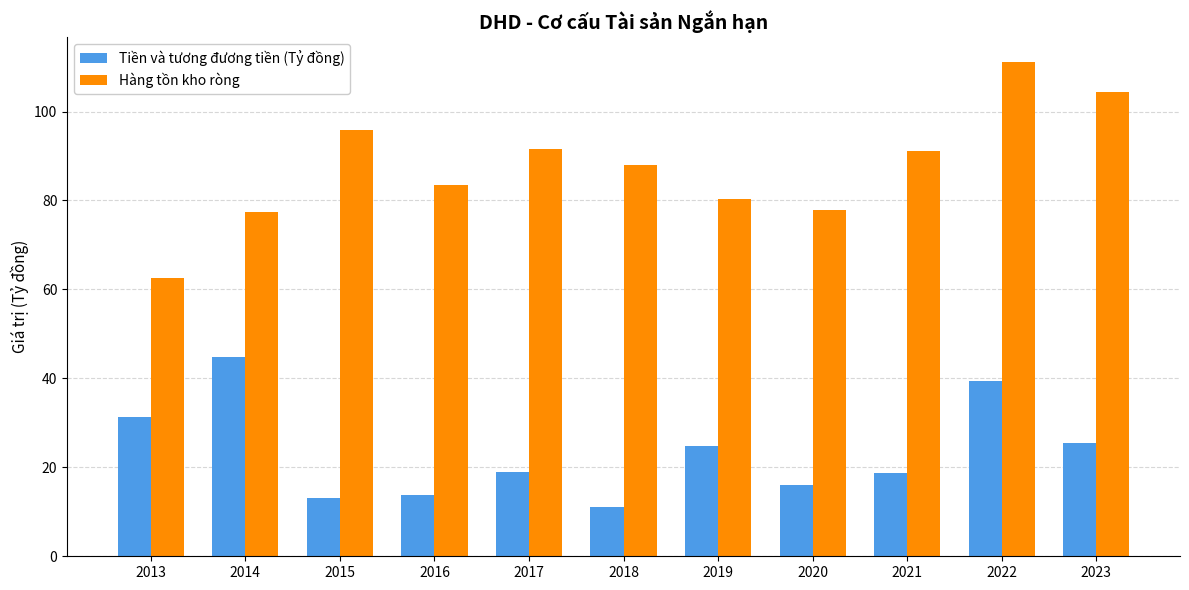

What is the difference between the maximum and minimum values in the Tiền và tương đương tiền (Tỷ đồng) series?

33.8